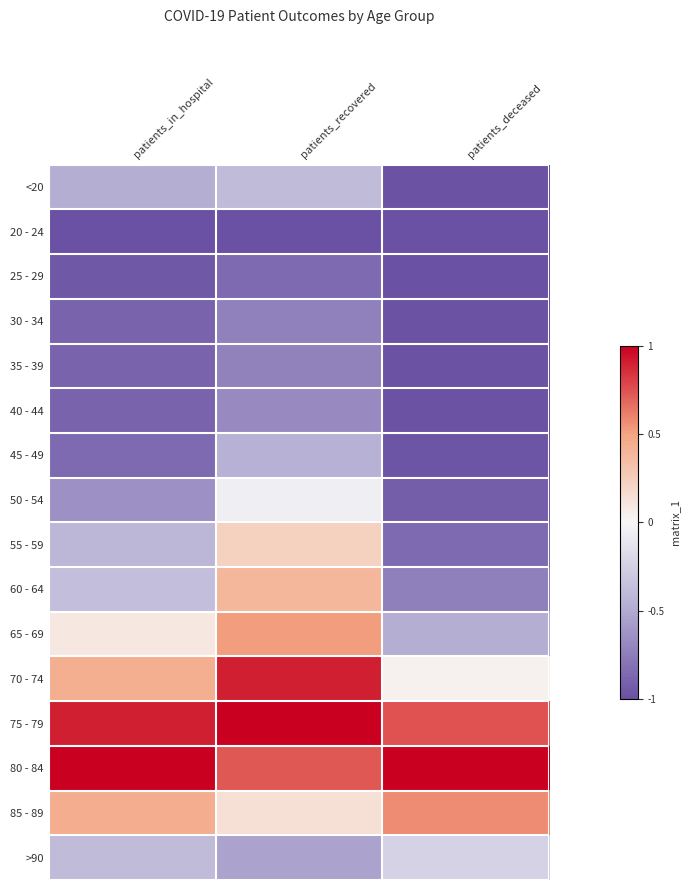

Which series has the largest total across all categories?

80 - 84